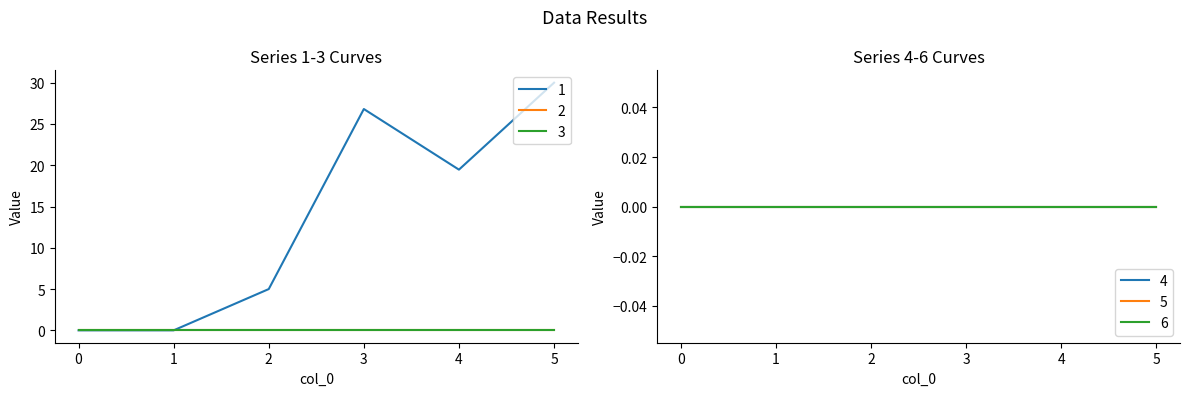

At which category is the sum across all series the highest?

5